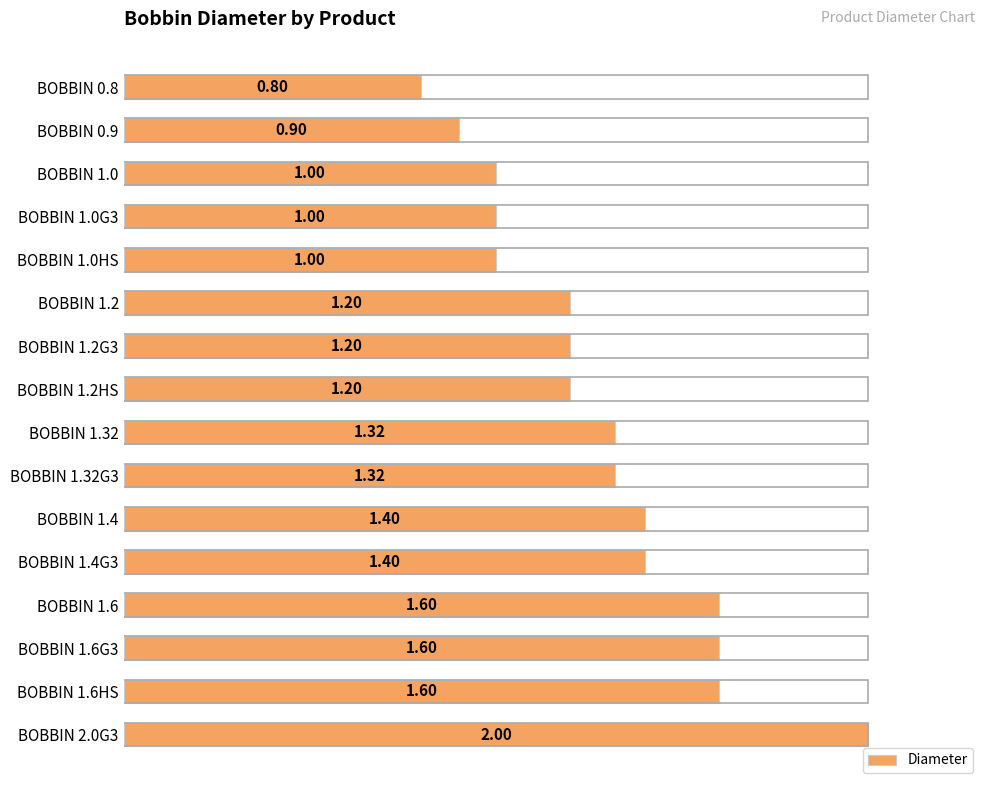

What is the difference between the maximum and second lowest values?

1.1